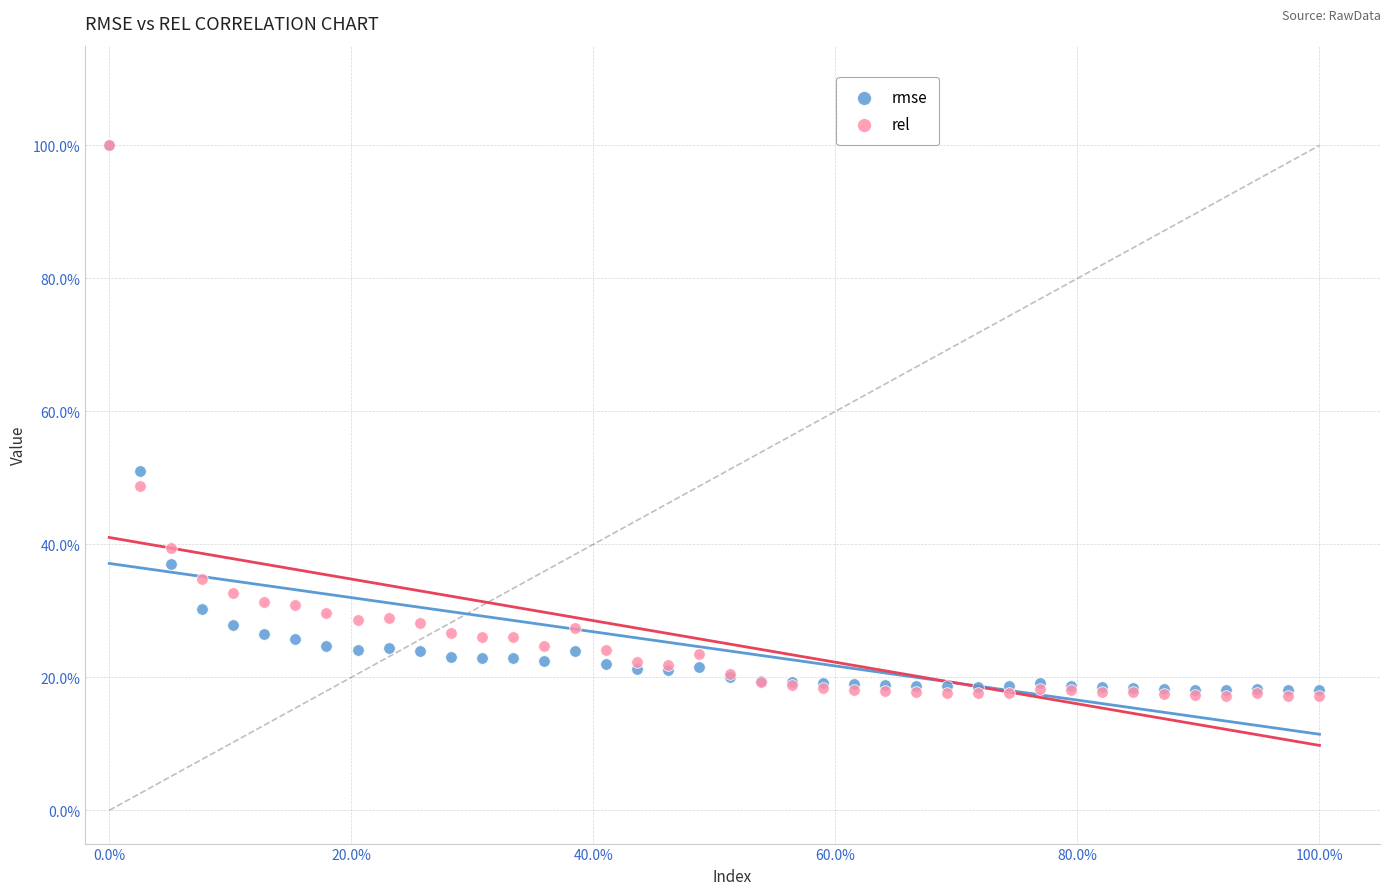

What are all the series names shown in the legend?

rmse, rel